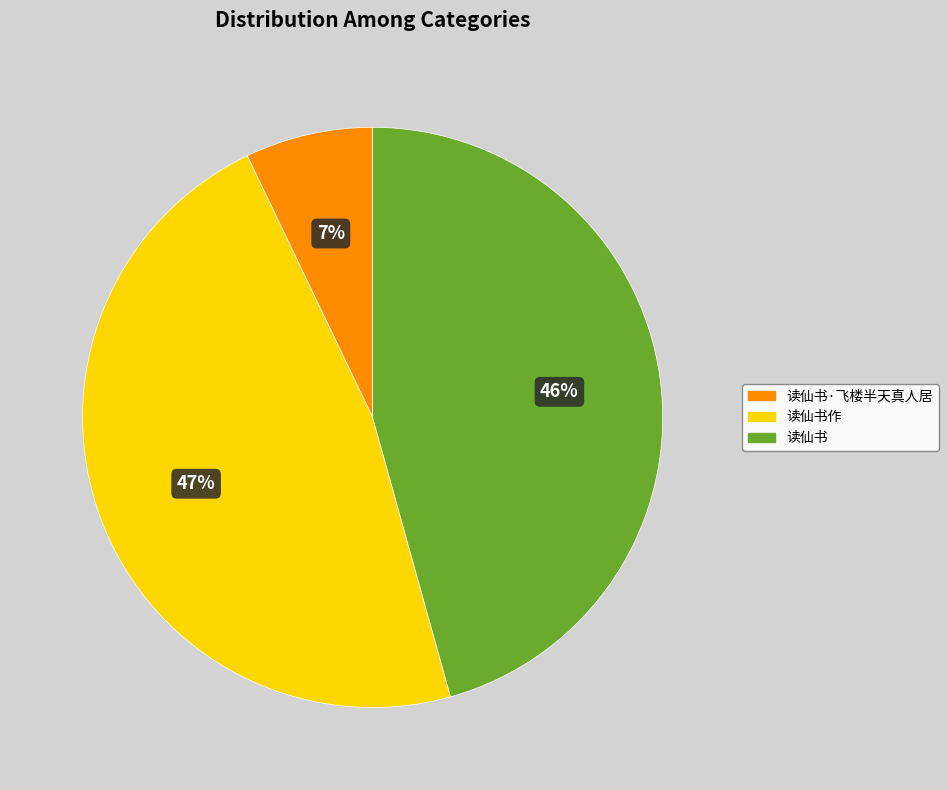

What is the smallest slice in the pie chart?

读仙书·飞楼半天真人居